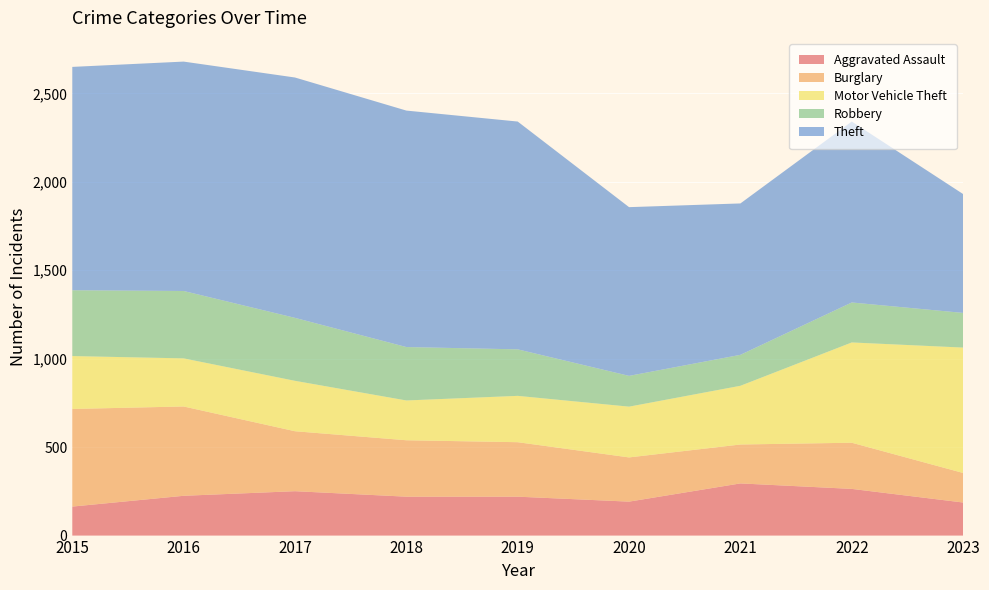

Reading right to left, extract all data points from this chart.

Aggravated Assault: 2023=187	2022=264	2021=295	2020=192	2019=220	2018=220	2017=251	2016=225	2015=164
Burglary: 2023=167	2022=261	2021=220	2020=250	2019=308	2018=319	2017=339	2016=505	2015=552
Motor Vehicle Theft: 2023=709	2022=567	2021=332	2020=287	2019=262	2018=225	2017=285	2016=272	2015=299
Robbery: 2023=196	2022=226	2021=175	2020=174	2019=263	2018=302	2017=356	2016=381	2015=372
Theft: 2023=672	2022=1023	2021=856	2020=954	2019=1288	2018=1337	2017=1359	2016=1297	2015=1263